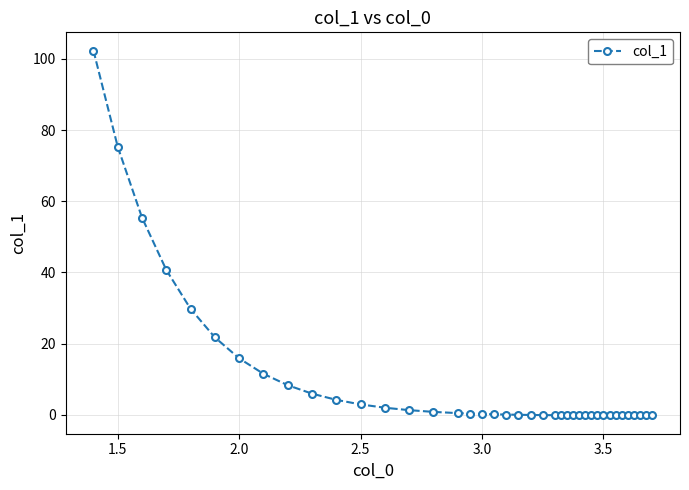

What is the greatest value displayed?

102.3